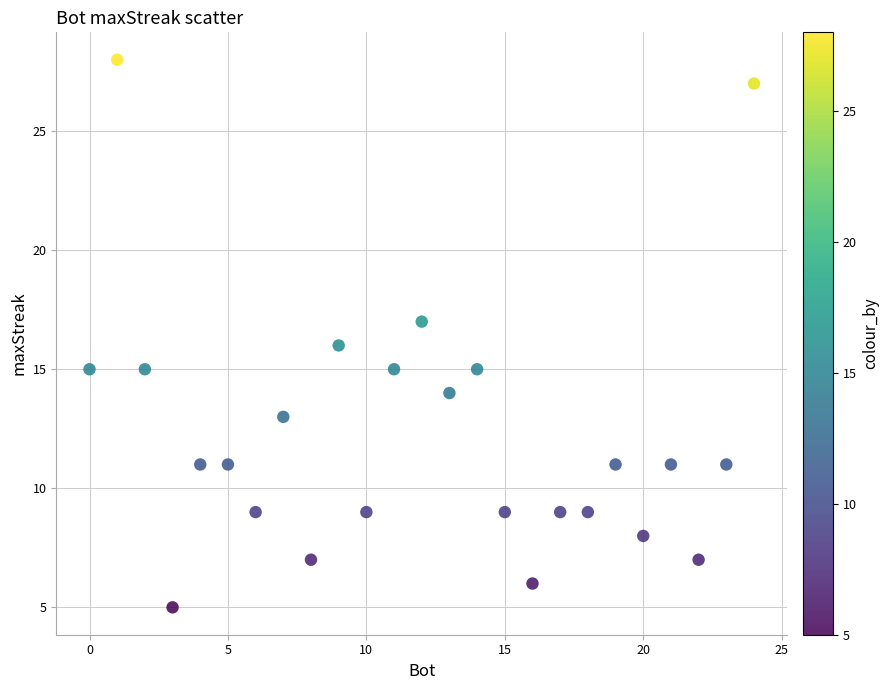

What is the range of X values (max minus min)?

24